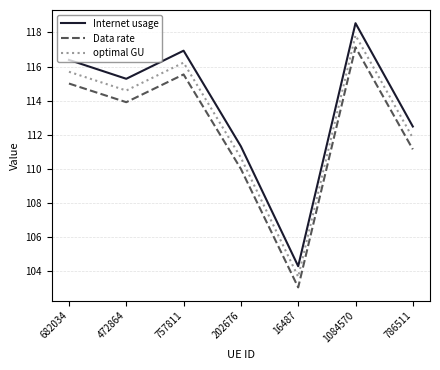

At which category does the chart reach its minimum across all series?

16487